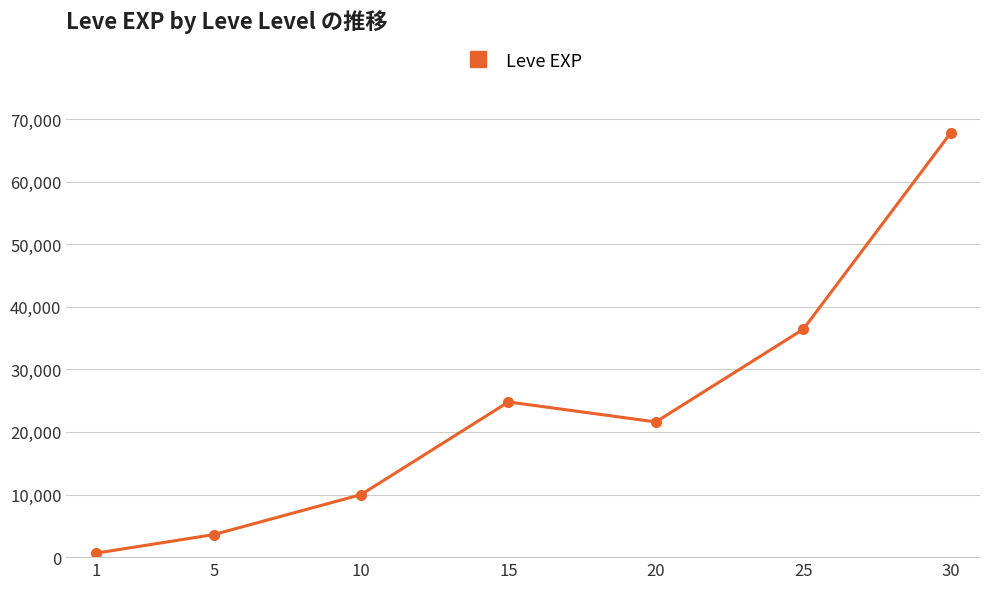

What is the average value?

23533